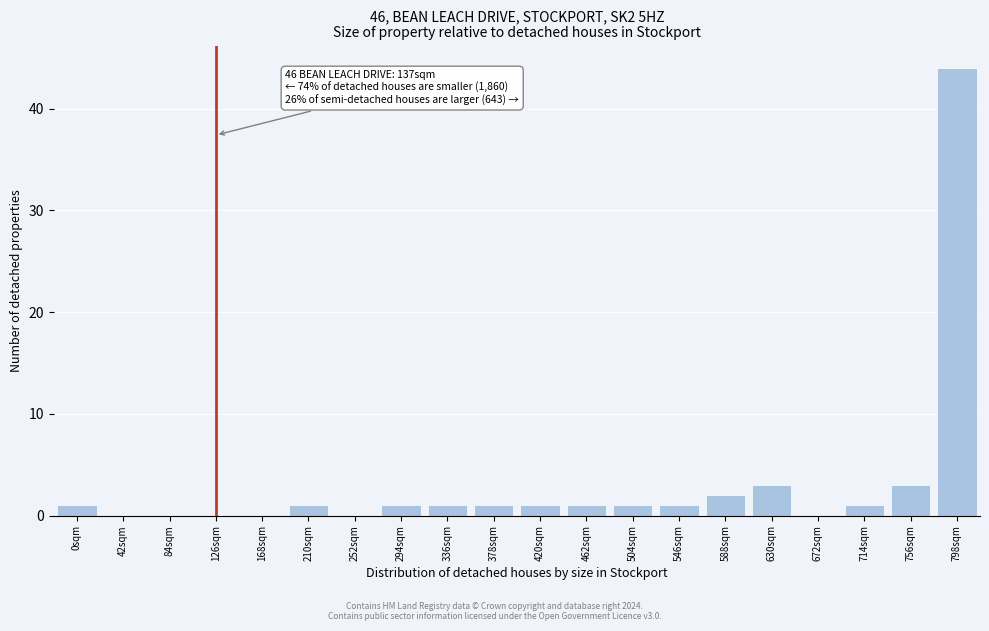

Reading right to left, what are all the values shown in this chart?

798sqm=44	756sqm=3	714sqm=1	672sqm=0	630sqm=3	588sqm=2	546sqm=1	504sqm=1	462sqm=1	420sqm=1	378sqm=1	336sqm=1	294sqm=1	252sqm=0	210sqm=1	168sqm=0	126sqm=0	84sqm=0	42sqm=0	0sqm=1